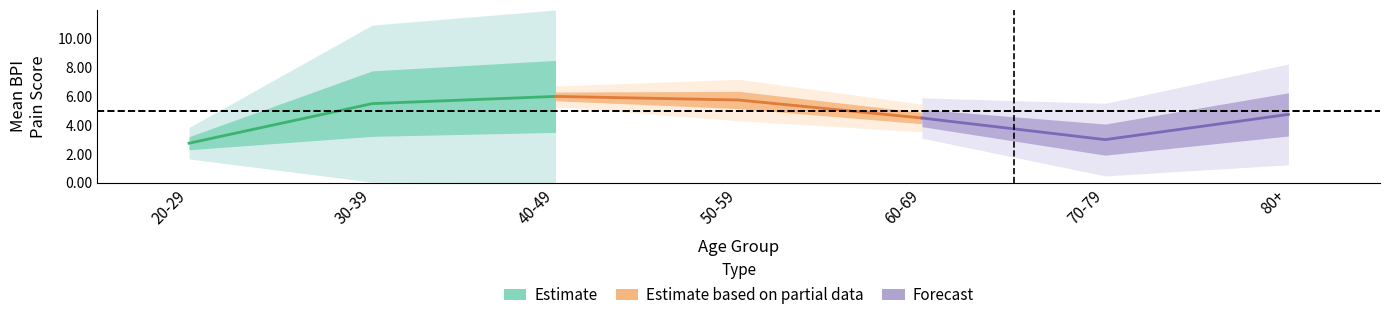

How many data points in Estimate based on partial data are less than 5?

1